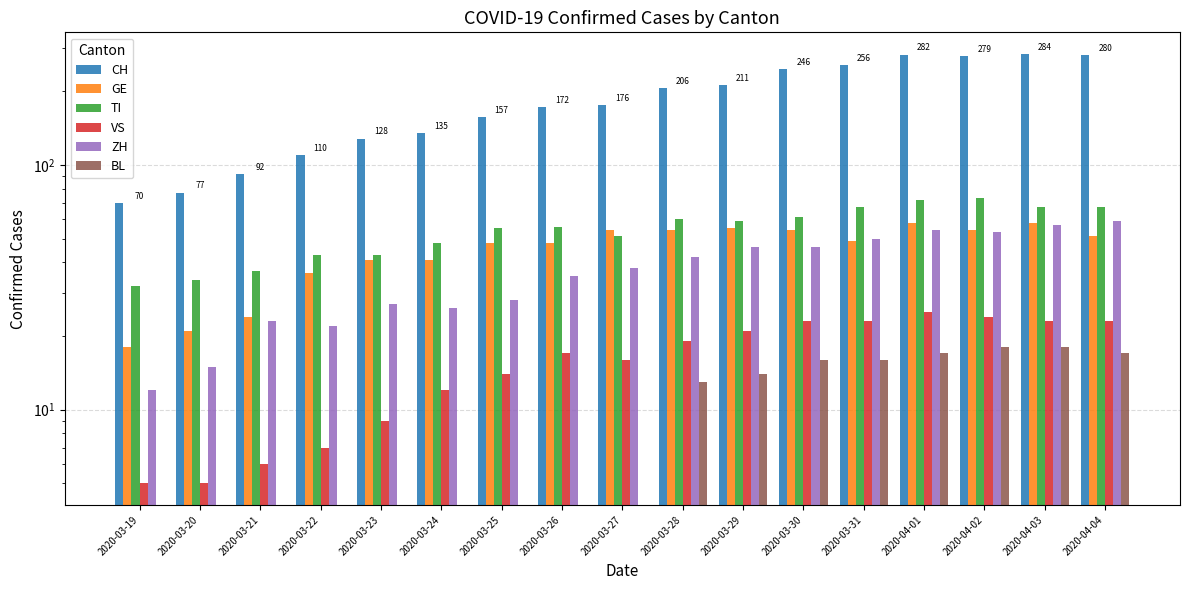

At which label does ZH first exceed 38?

2020-03-28